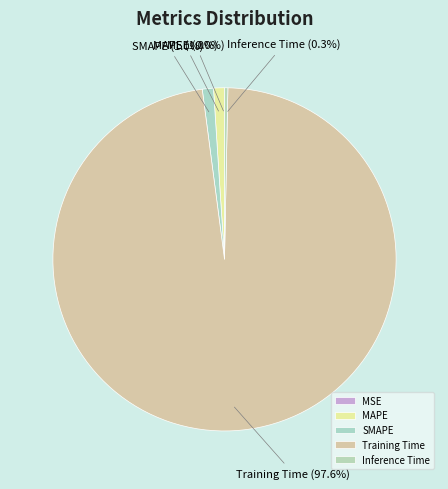

Combined, what portion of the pie is Inference Time and MAPE?

1.3%